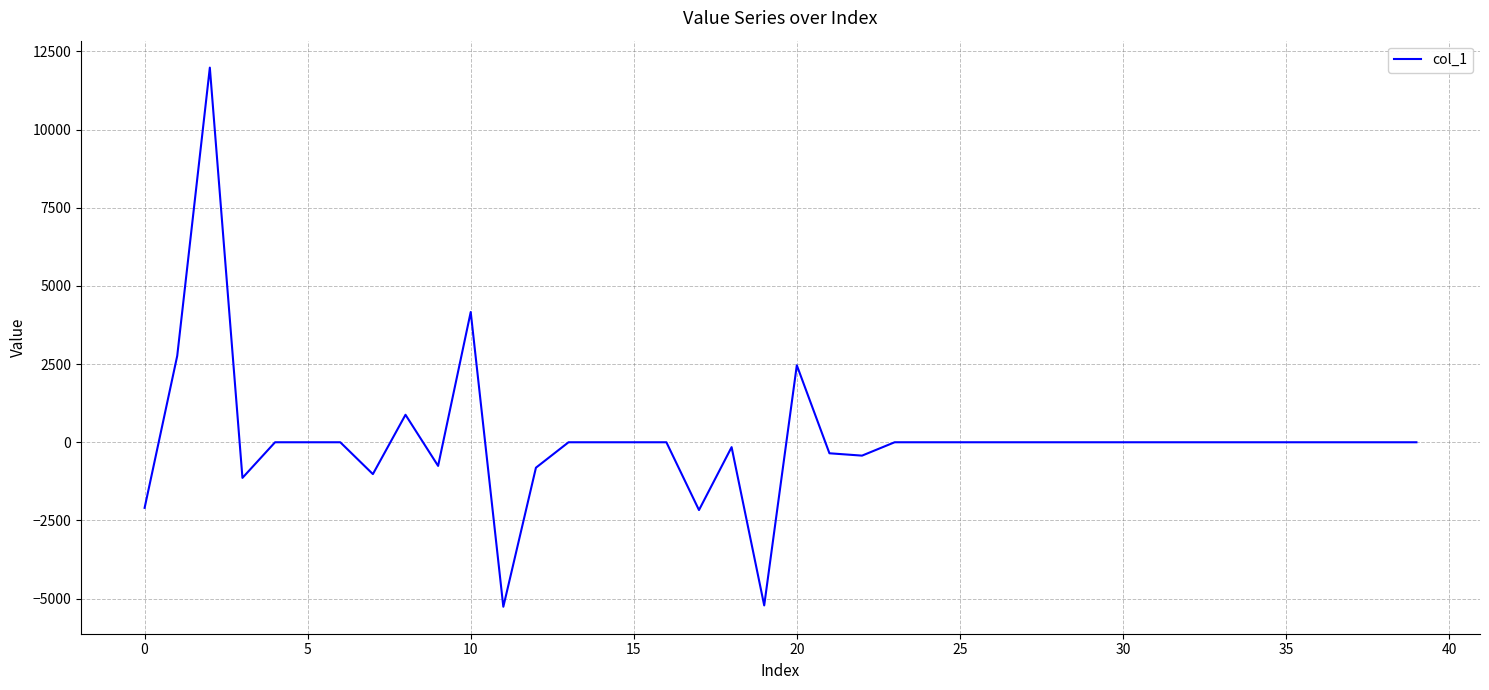

What is the difference between the maximum and minimum values?

17246.3